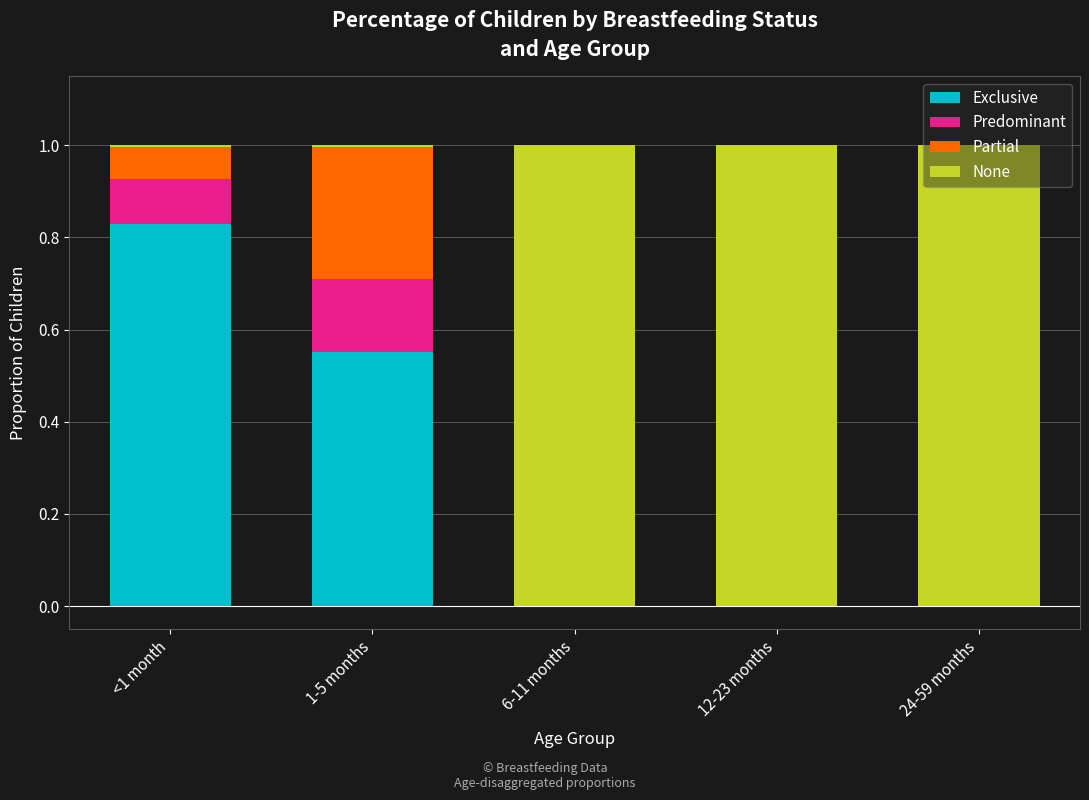

True or false: Exclusive has a value of 0.0 at 24-59 months.

True